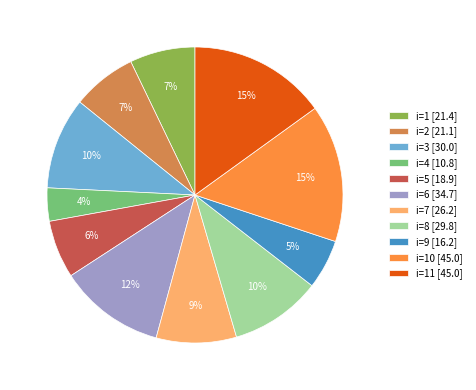

Does i=10 [45.0] account for over 50% of the chart?

No